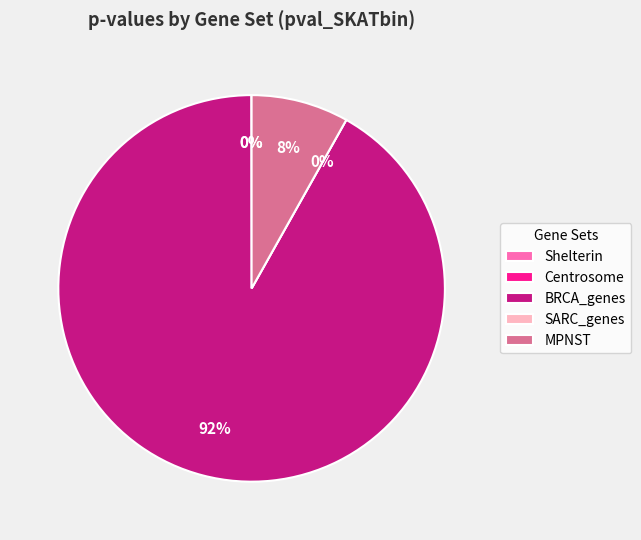

True or false: BRCA_genes accounts for 99% of the total.

False